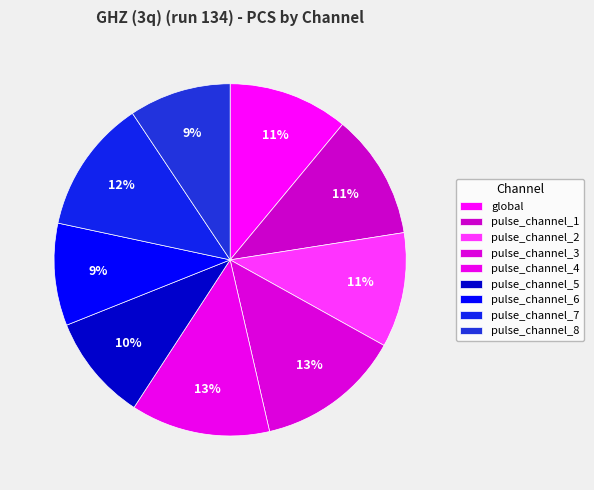

How much of the chart is everything except pulse_channel_1?

88.5%